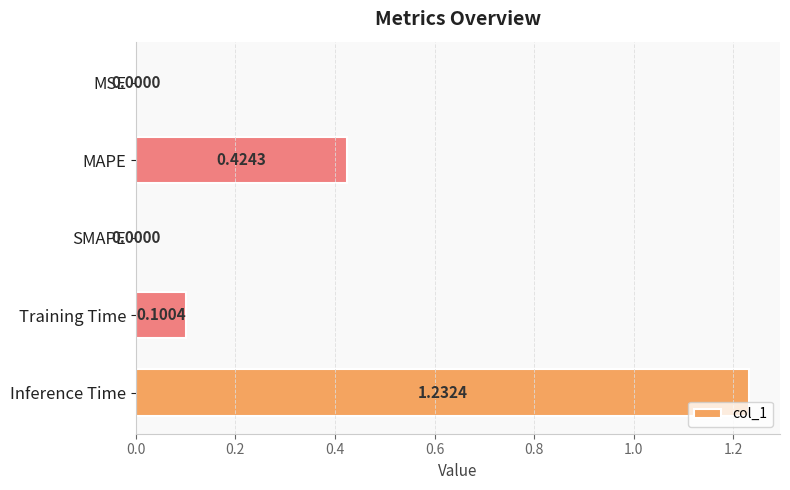

Which category has the highest value across all series?

Inference Time